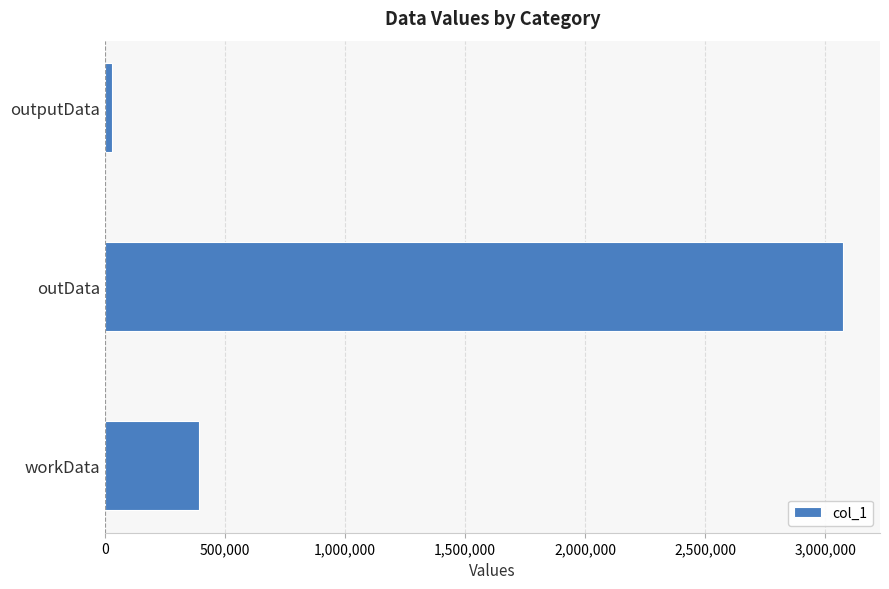

What is the sum of all values?

3495512